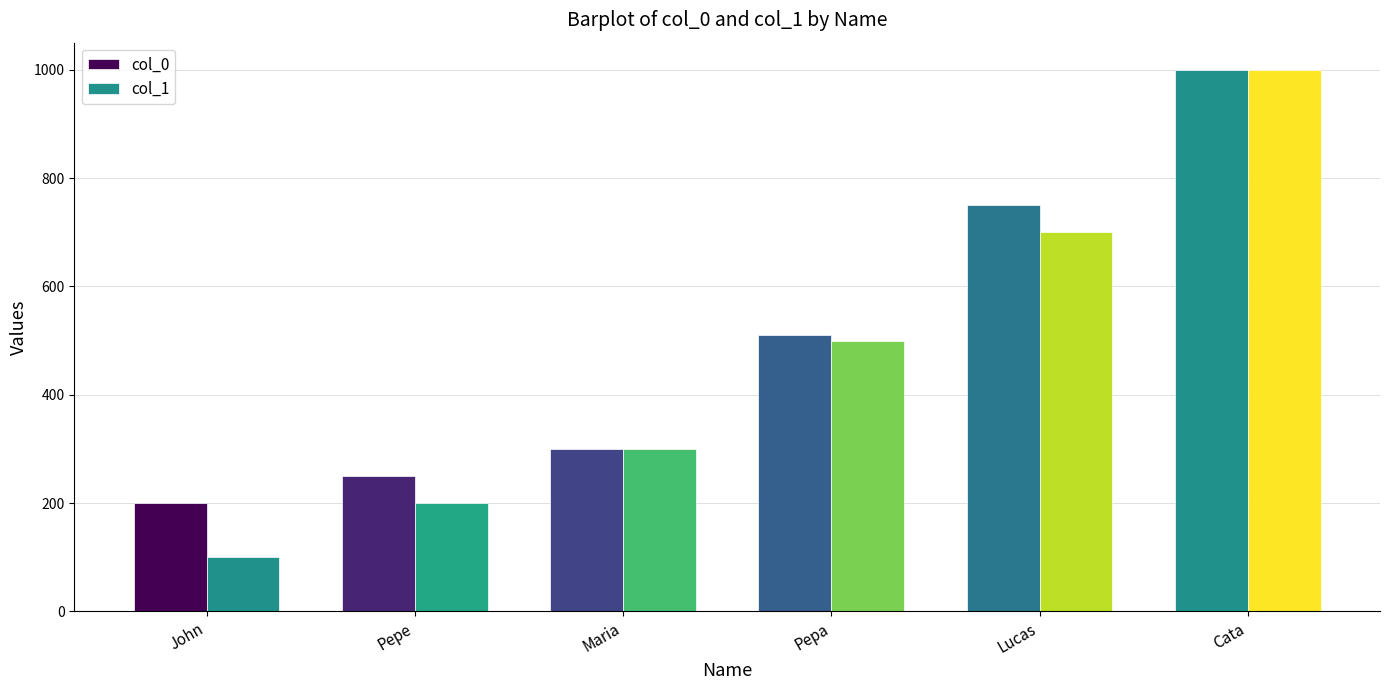

What is the label of the 3rd bar from the right?

Pepa